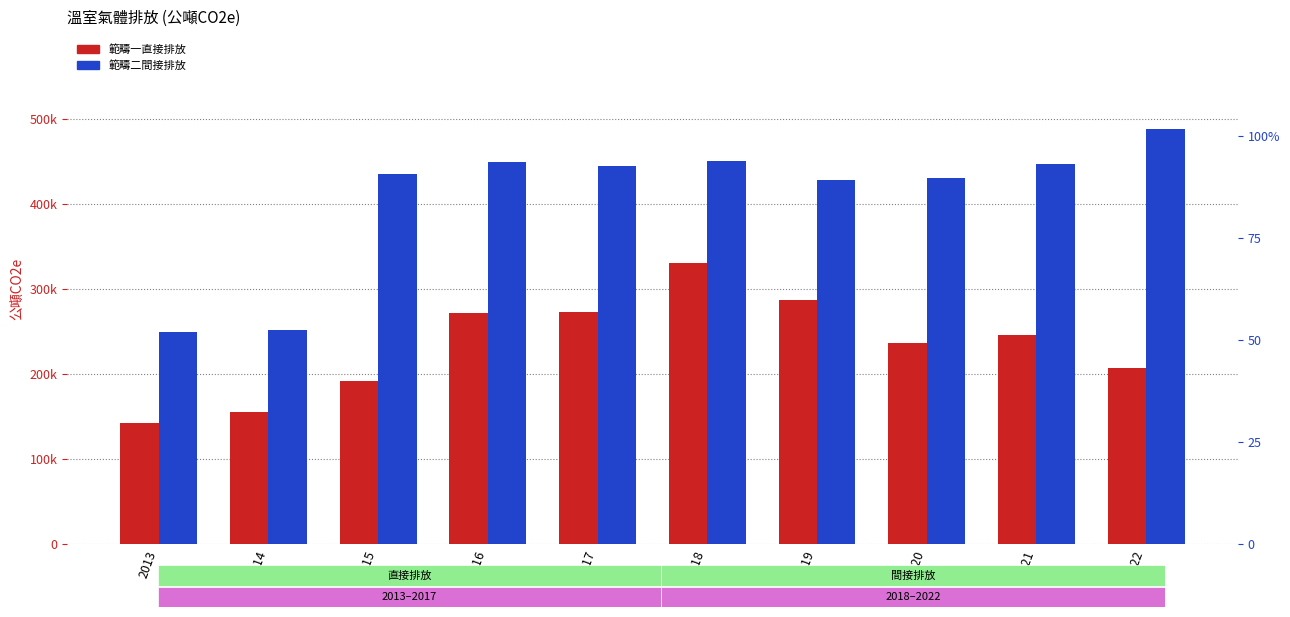

Rank the series by their maximum value, from highest to lowest.

範疇二間接排放, 範疇一直接排放